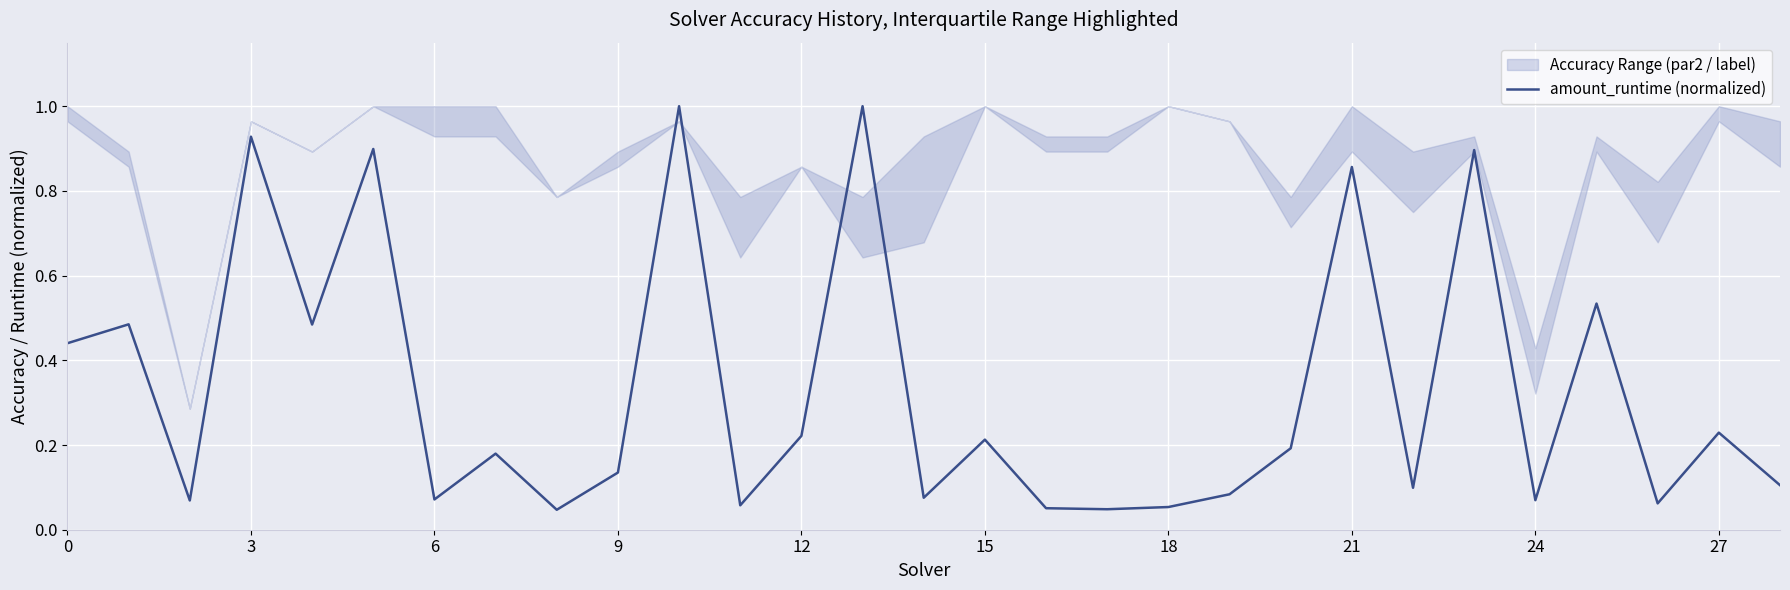

True or false: the data shows 0.9 at 3.

True